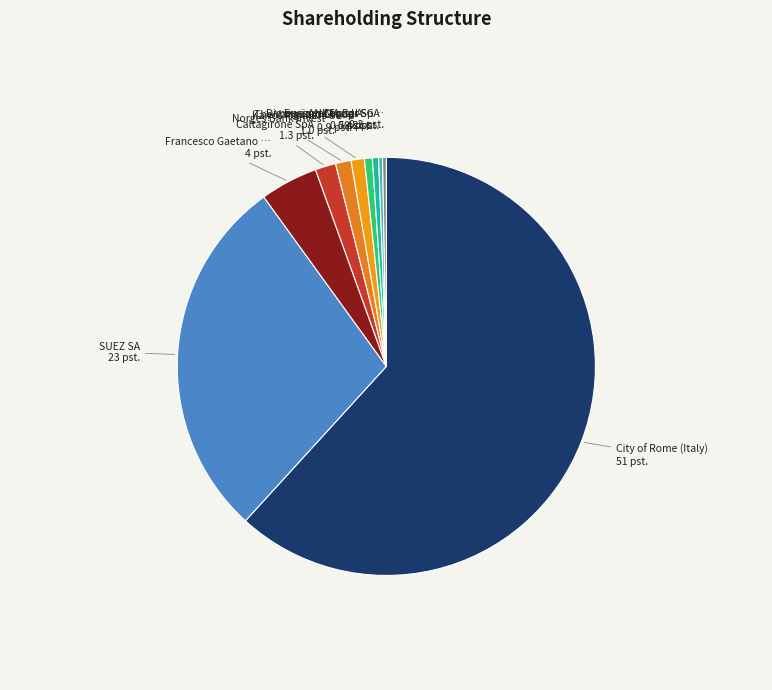

To the nearest percent, what is the average slice percentage?

10%